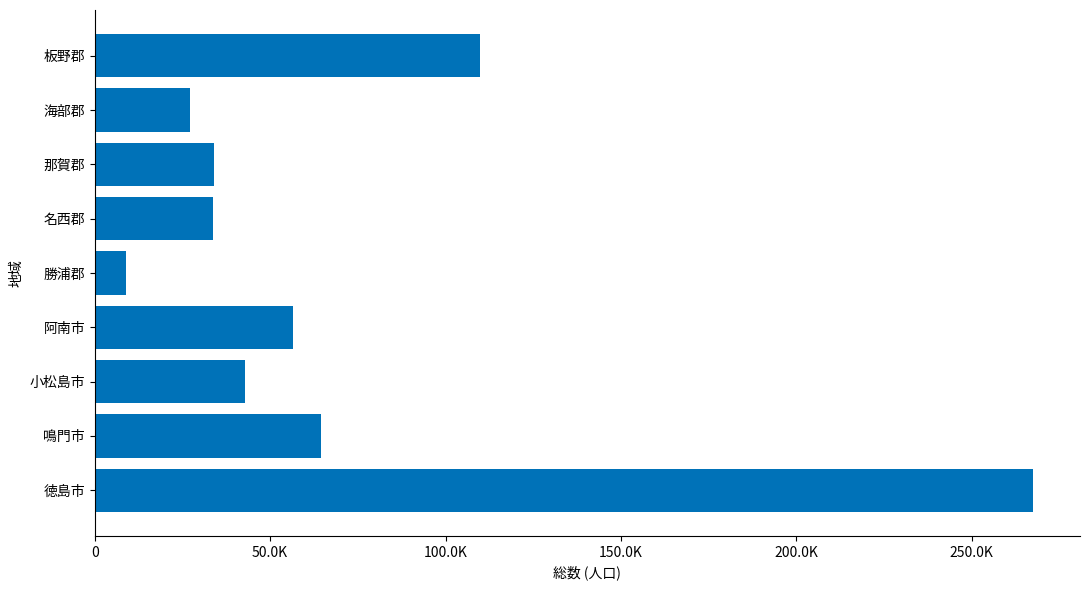

What is the greatest value displayed?

267500